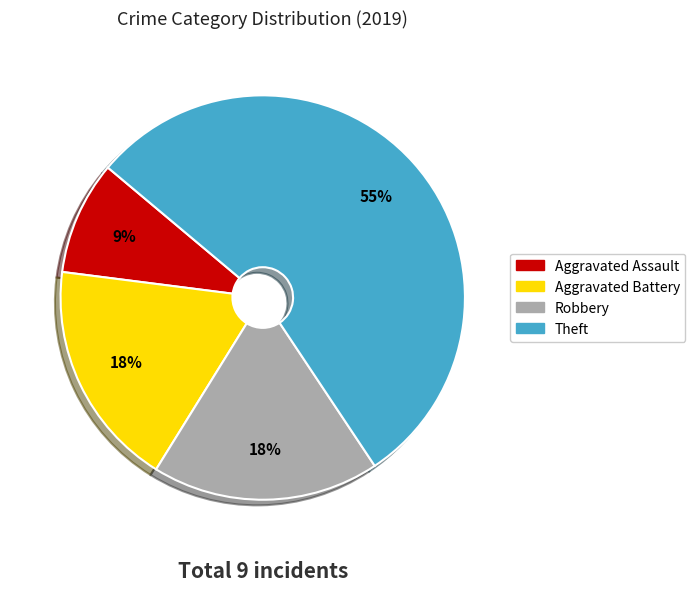

Between Aggravated Assault and Robbery, which is larger?

Robbery